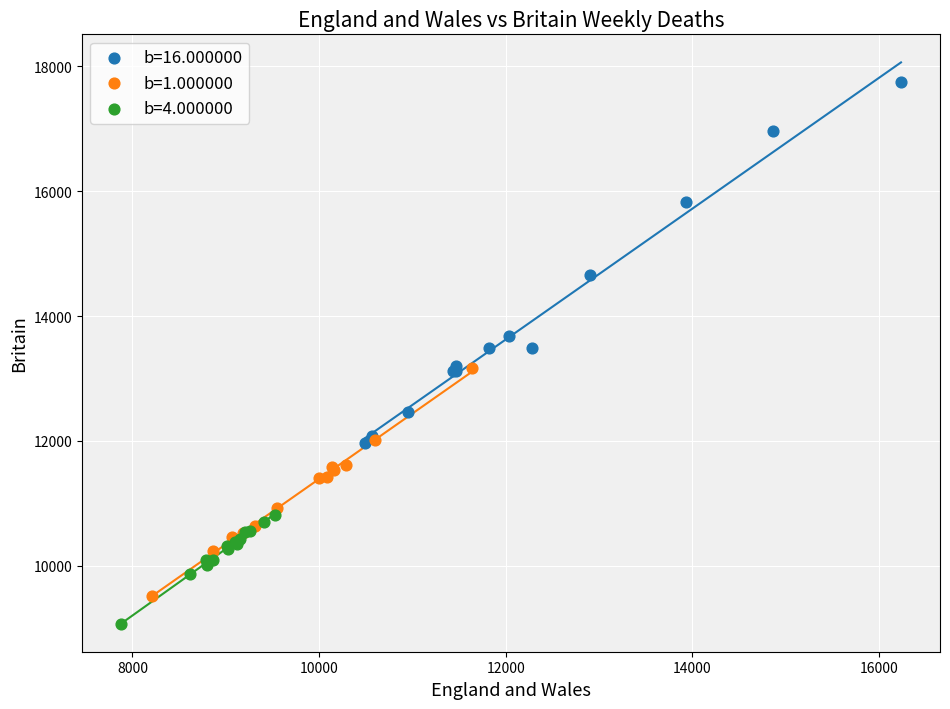

Which series reaches the minimum Y coordinate?

b=4.000000